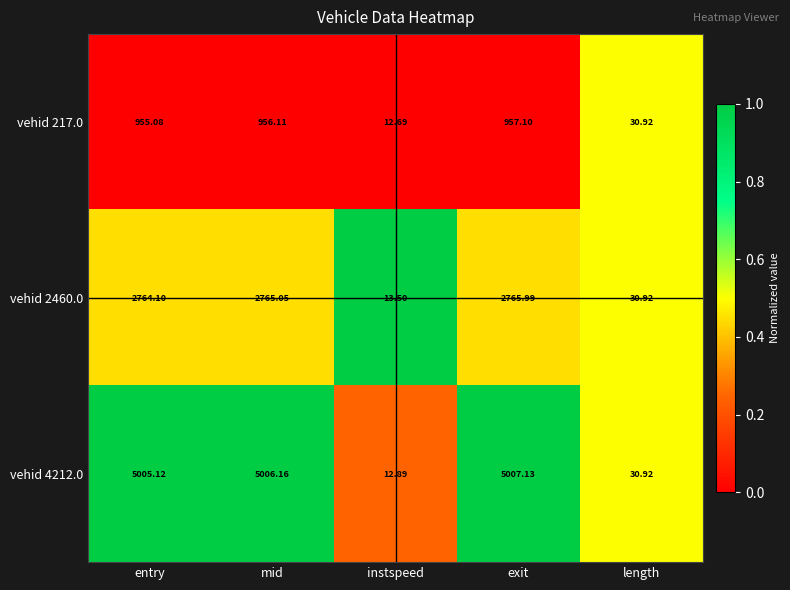

At which label does vehid 4212.0 reach its peak?

exit